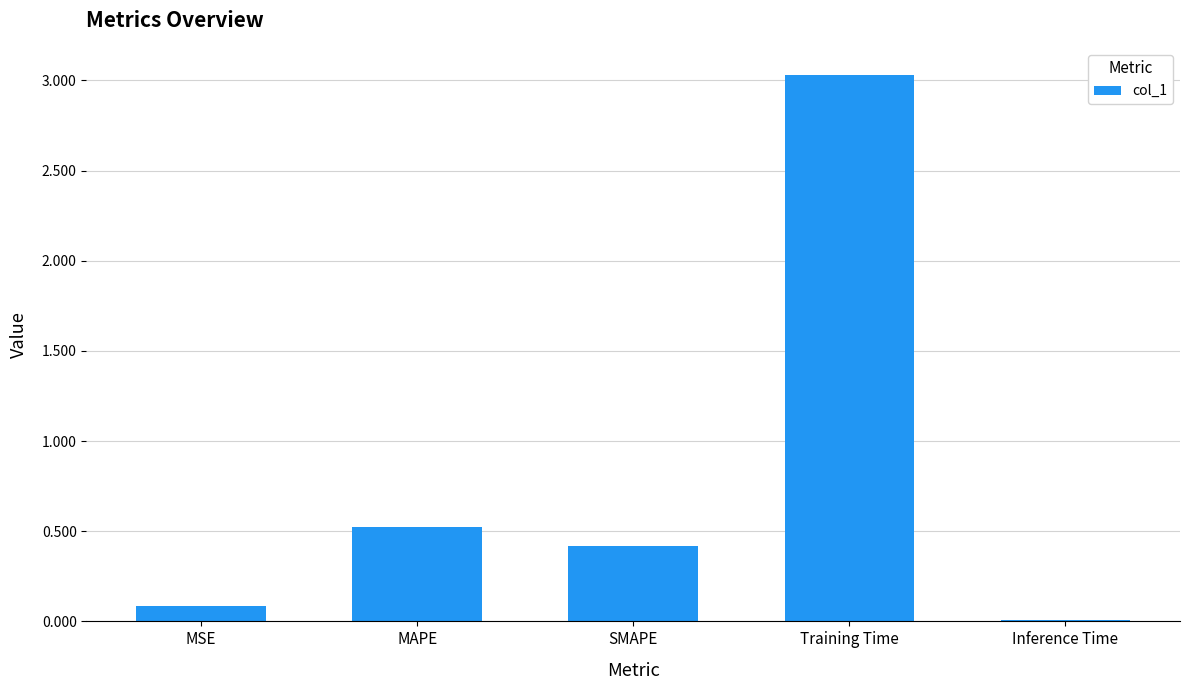

What is the difference between the values at Training Time and MAPE?

2.5